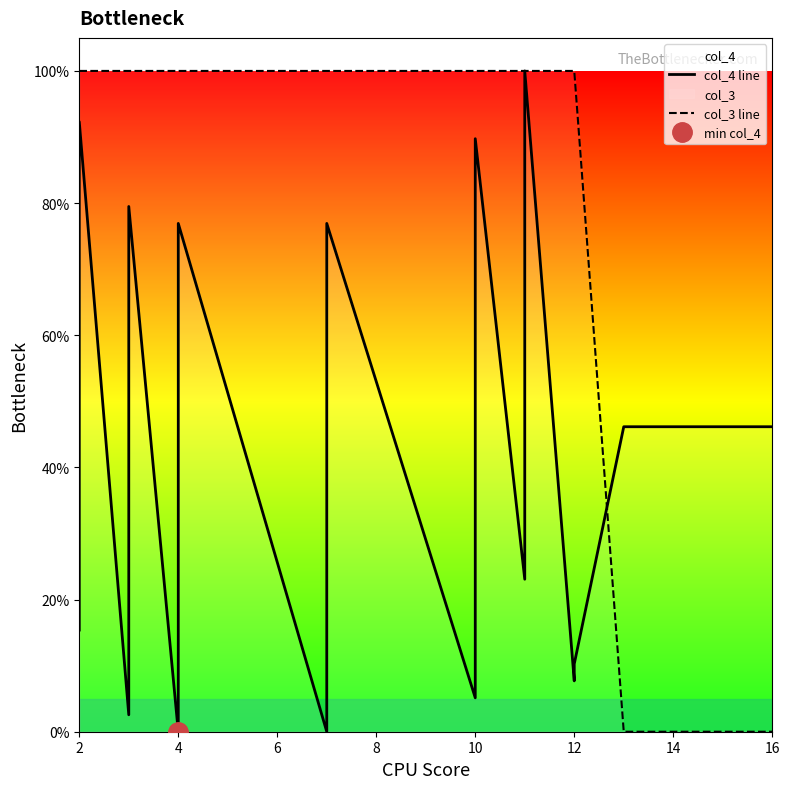

What is the label of the 19th point from the right?

2